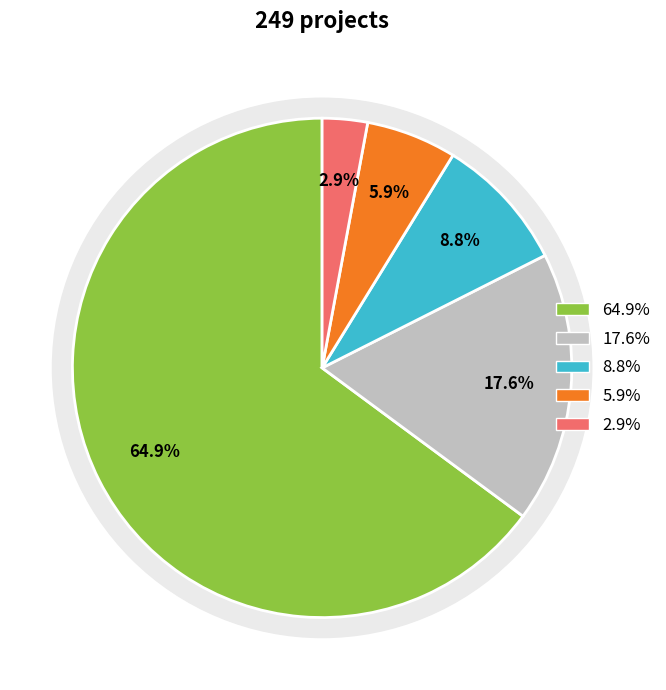

The Rechazado slice represents 13% of the pie. True or false?

False